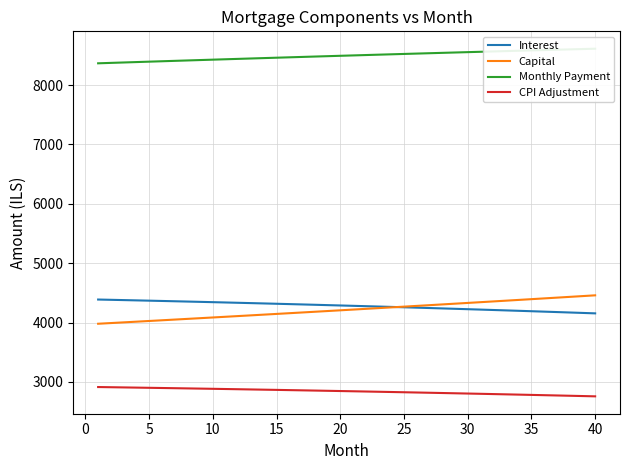

True or false: CPI Adjustment and Interest cross at least once.

False